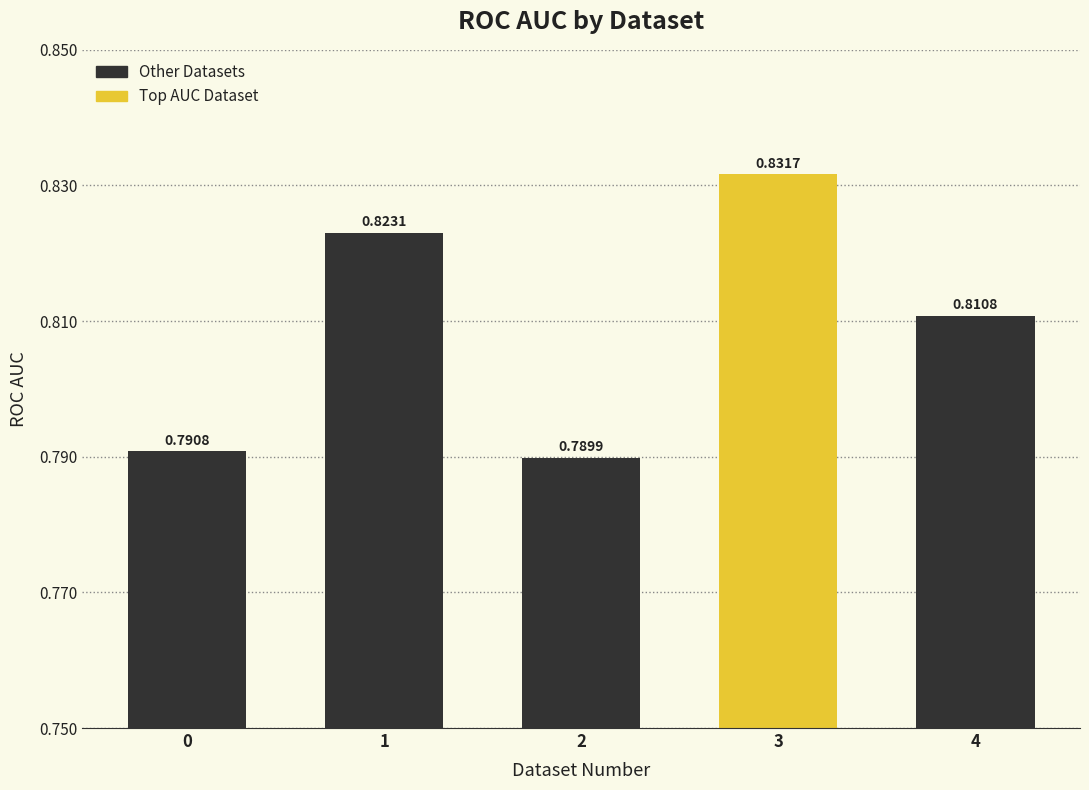

Rank the categories by value from highest to lowest.

Dataset 3, Dataset 1, Dataset 4, Dataset 0, Dataset 2